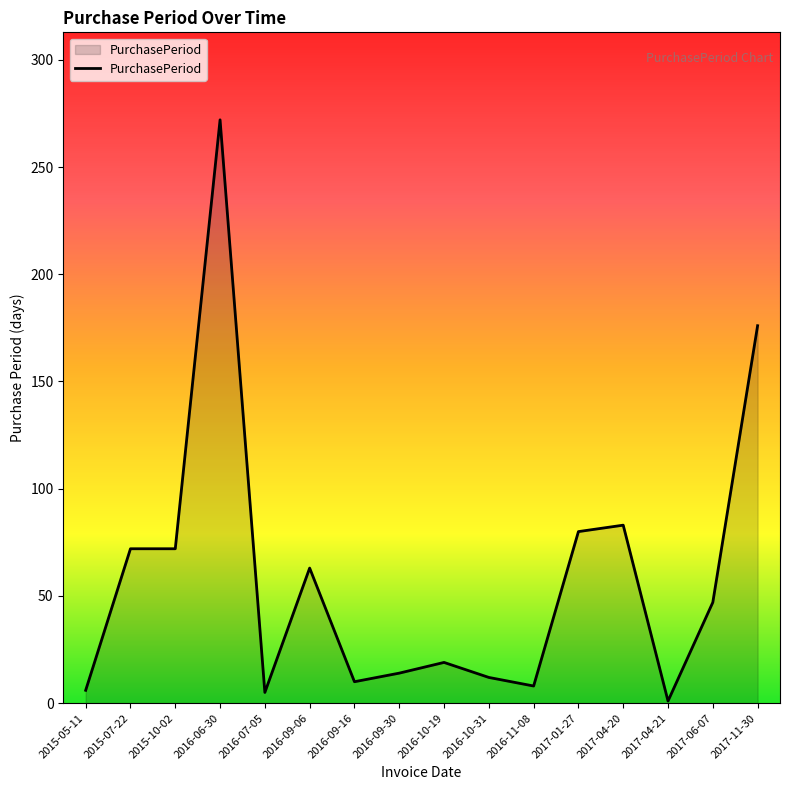

How many lines are shown in the chart?

1